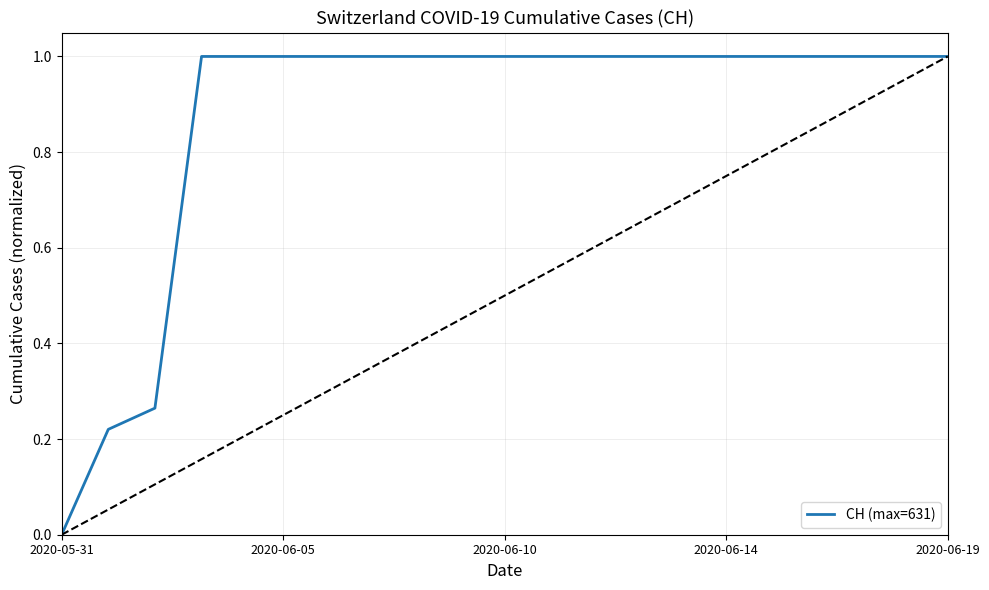

What is the difference between the maximum and minimum values?

1.0